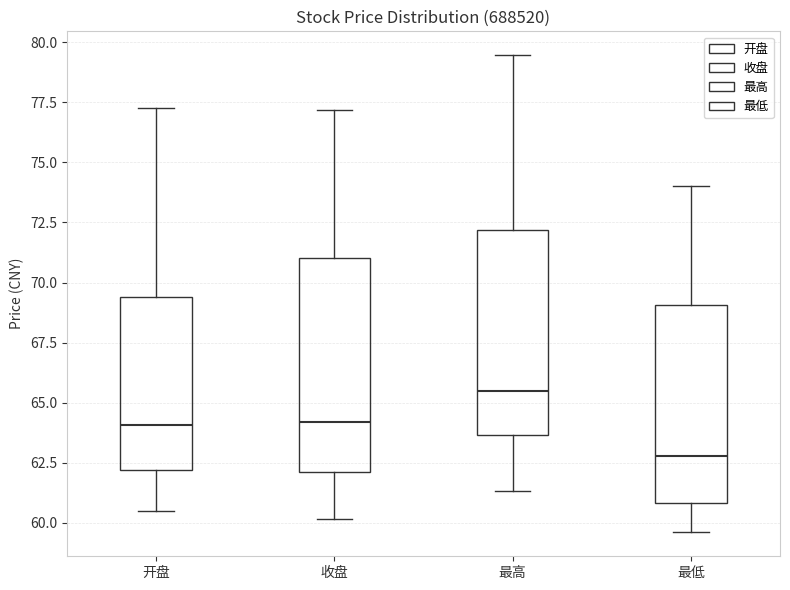

Which box's median line is the highest?

最高